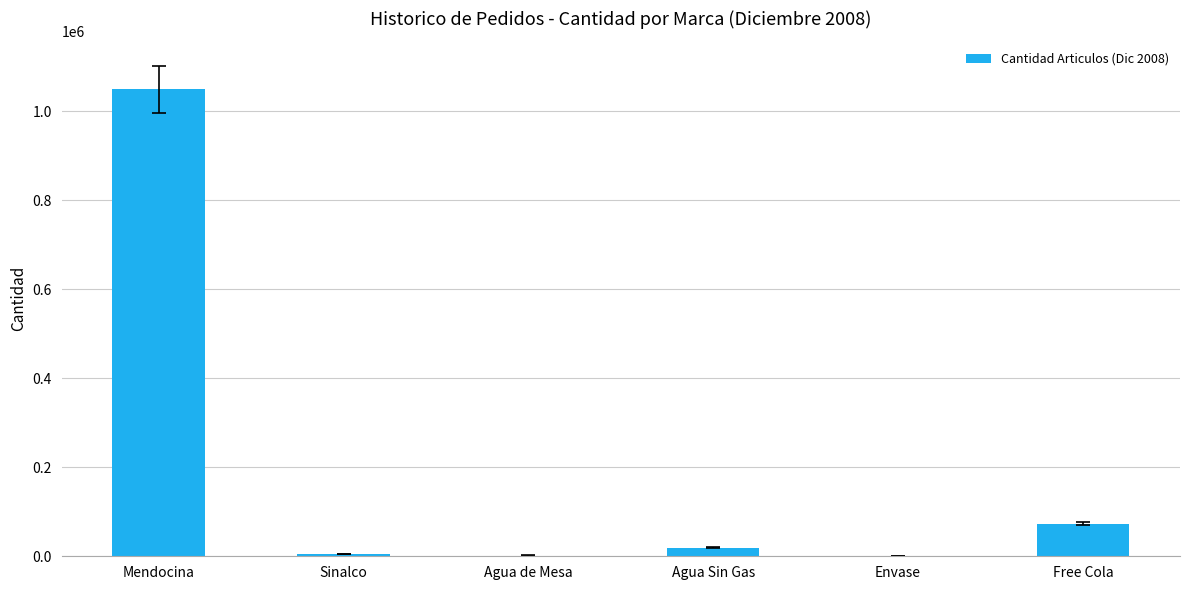

What value does the data have at Free Cola?

73425